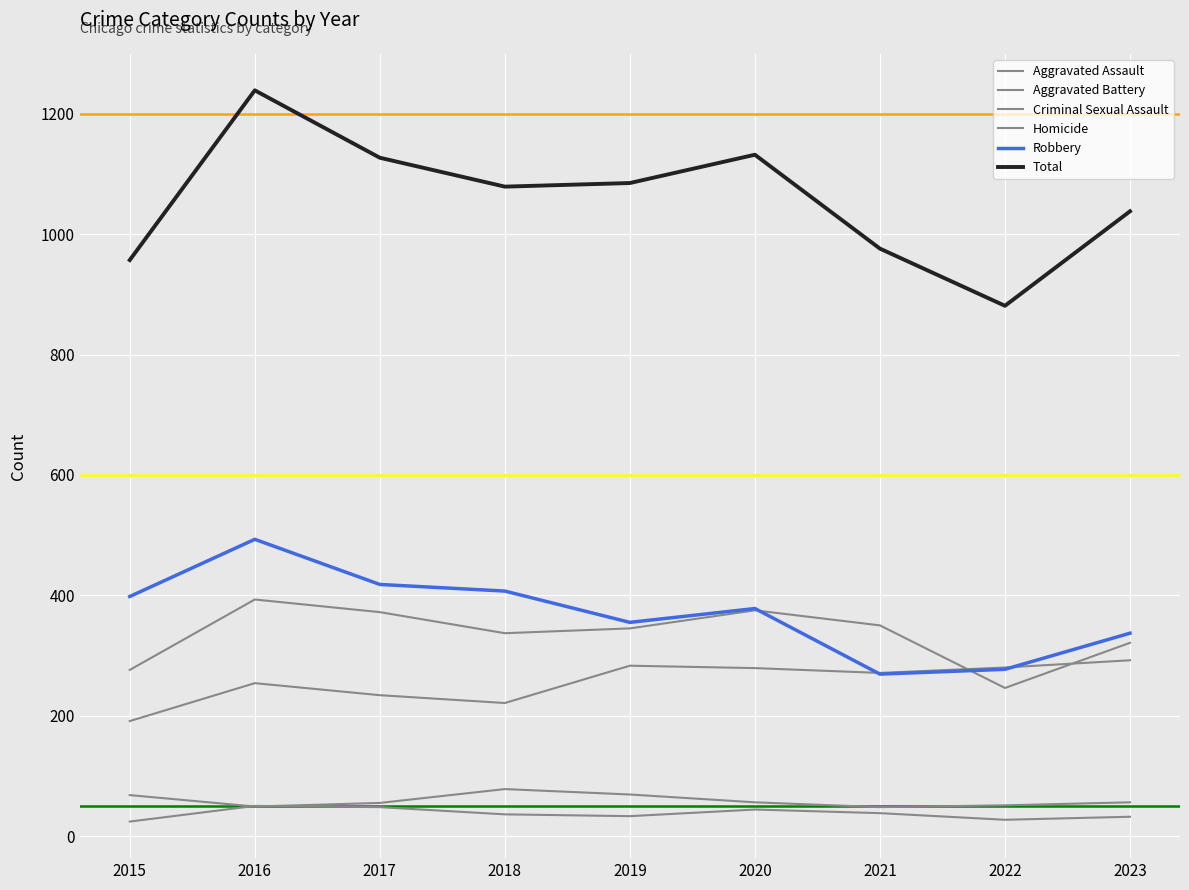

Is this an area chart (filled region under the line)?

No